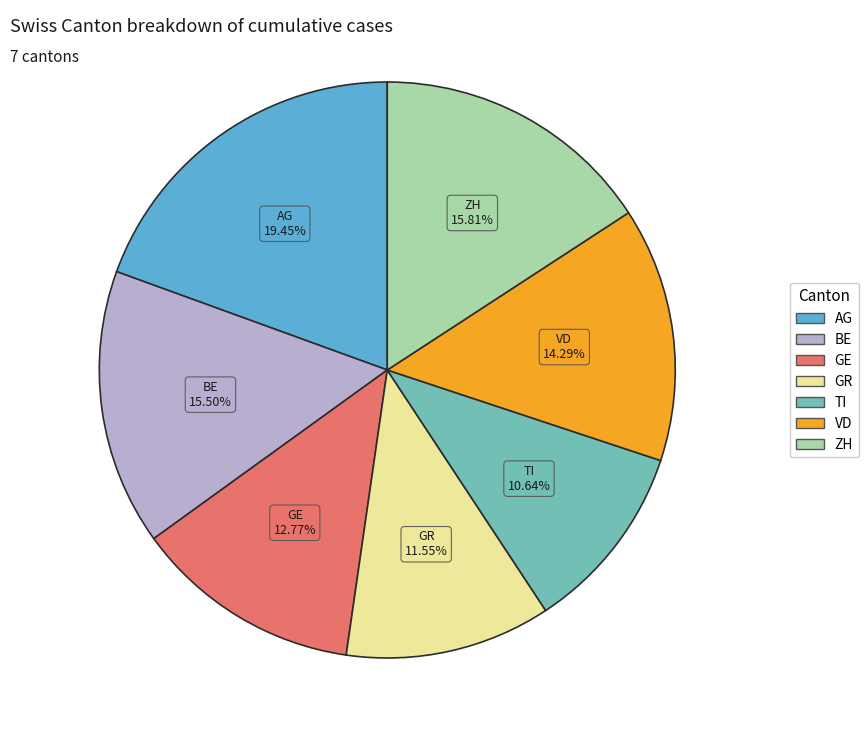

The ZH slice represents 16% of the pie. True or false?

True